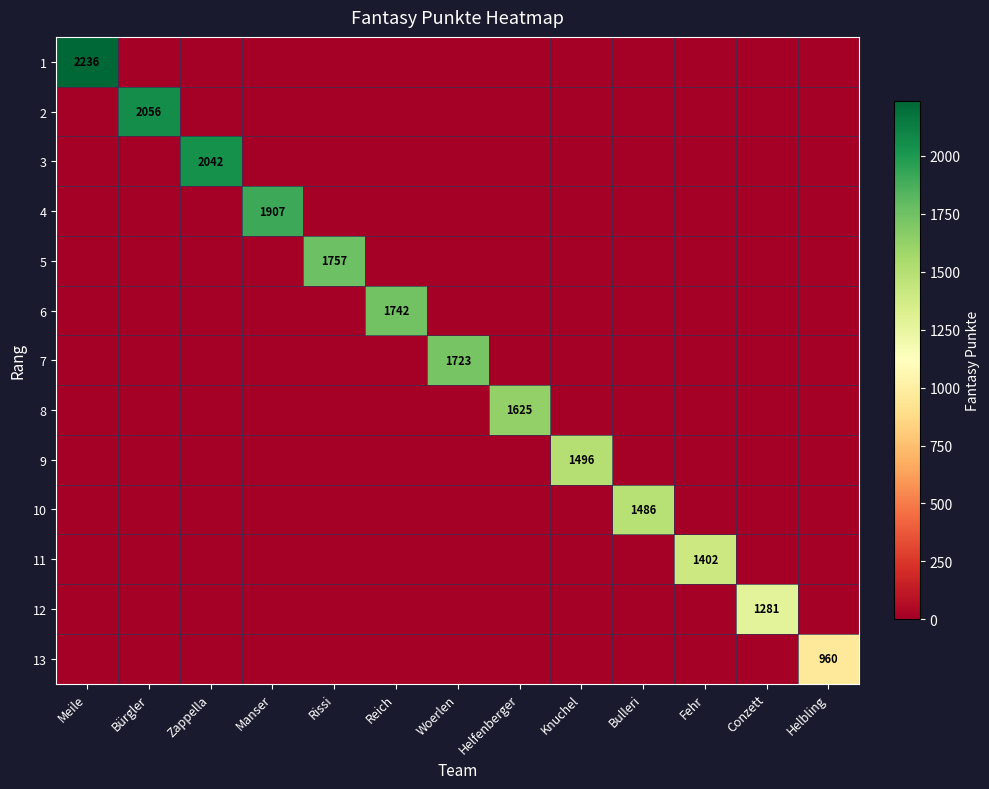

At which category does the chart reach its peak across all series?

Meile